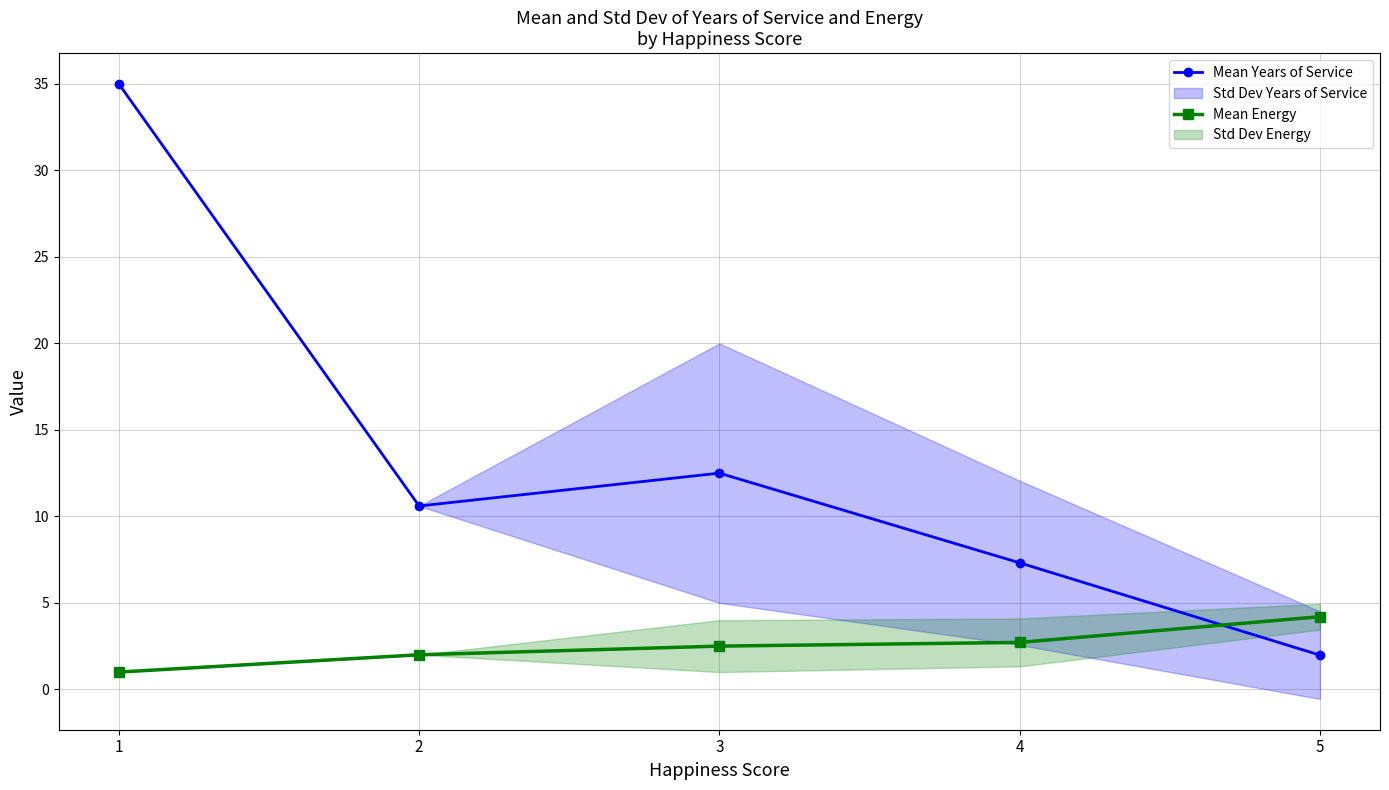

How many categories are shown in the chart?

5